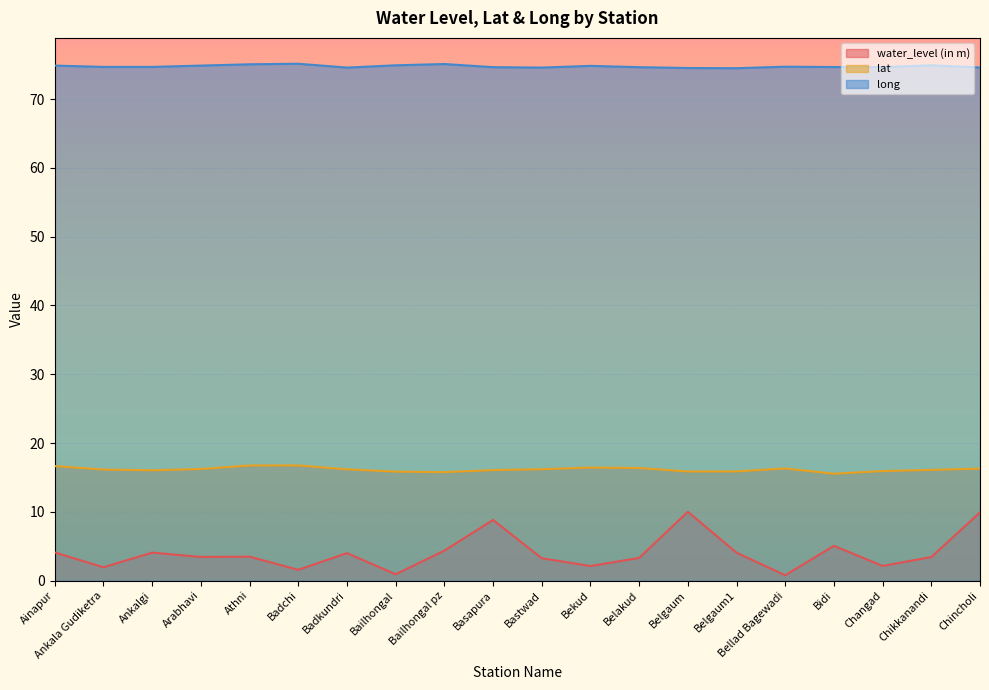

Reading right to left, transcribe all the data shown in this chart.

water_level (in m): 9.9	3.4	2.1	5.0	0.8	4.0	10.0	3.3	2.1	3.2	8.8	4.3	0.9	4.0	1.6	3.5	3.4	4.1	1.9	4.1
lat: 16.3	16.1	15.9	15.5	16.3	15.9	15.9	16.4	16.4	16.2	16.1	15.8	15.8	16.2	16.7	16.7	16.2	16.0	16.1	16.6
long: 74.6	74.9	74.7	74.7	74.7	74.5	74.5	74.7	74.8	74.6	74.7	75.1	74.9	74.6	75.2	75.1	74.9	74.7	74.7	74.9